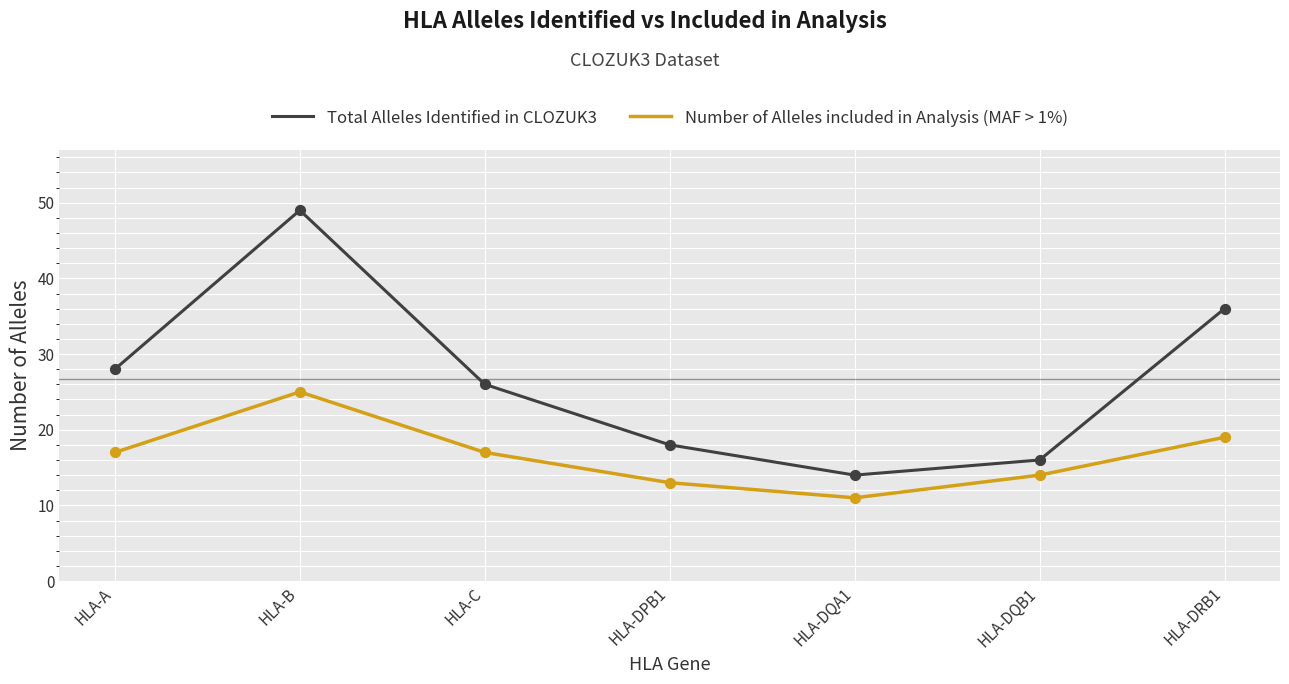

What is the spread (max minus min) of values at HLA-C?

9